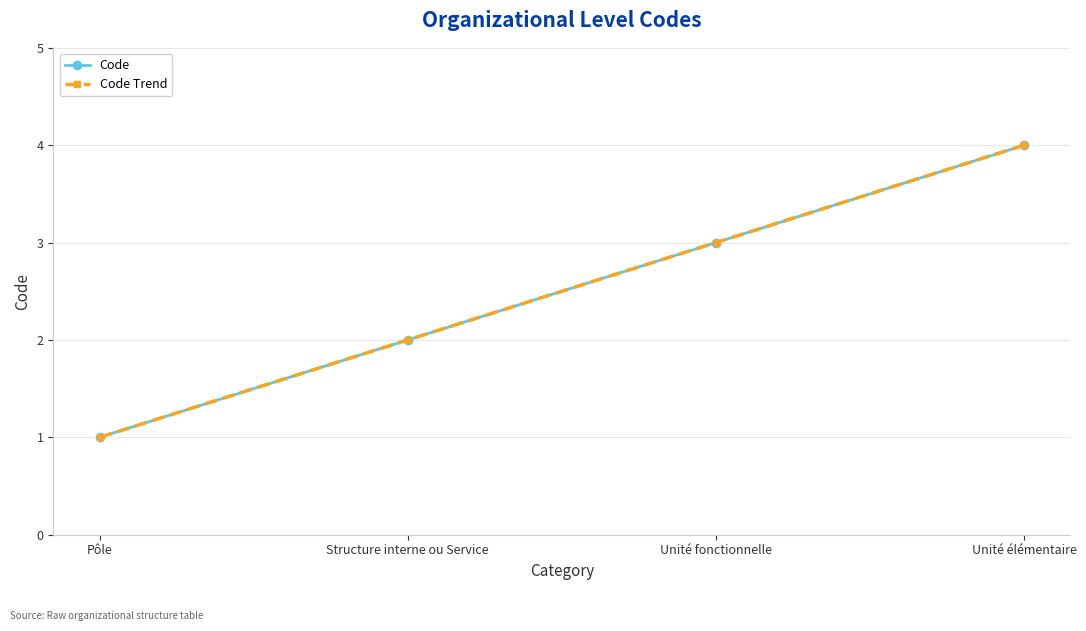

True or false: Code has more than 0 interior local peaks.

False